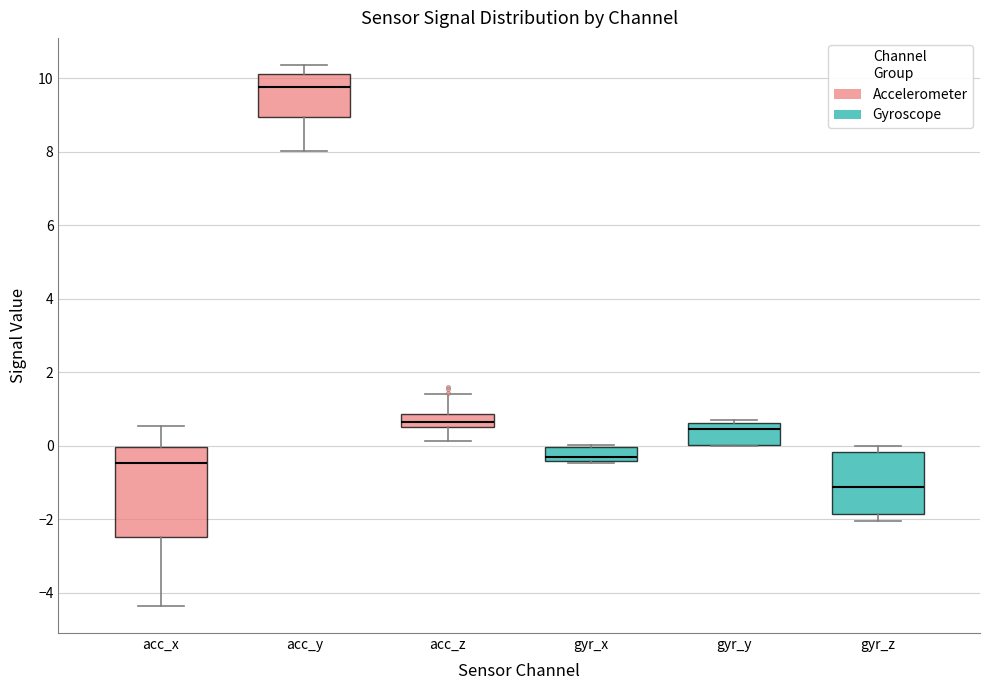

Comparing the boxes themselves (not the whiskers), which one is the tallest?

acc_x